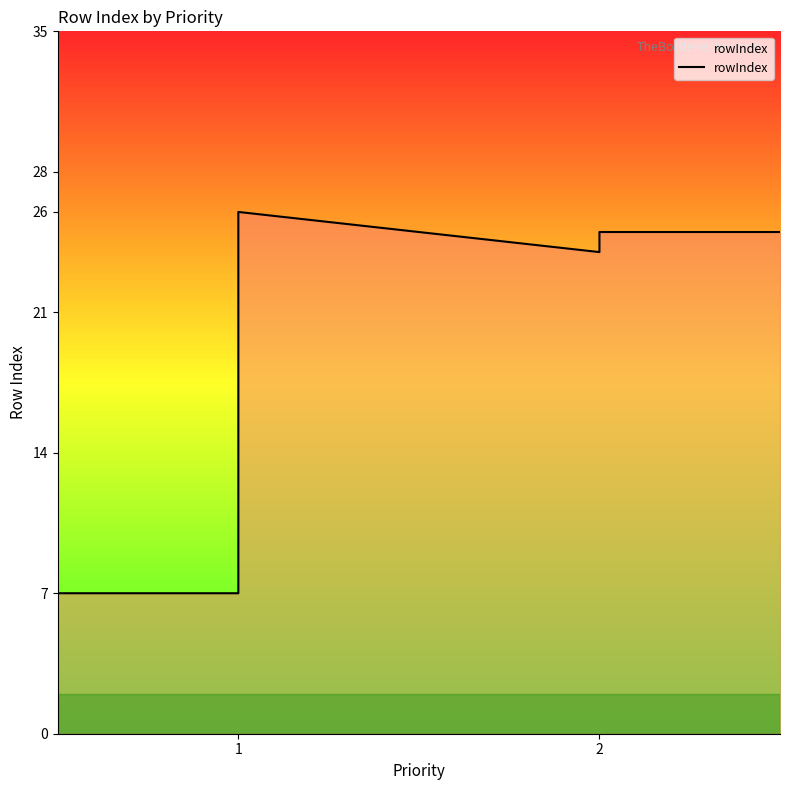

How many series are shown in this chart?

1